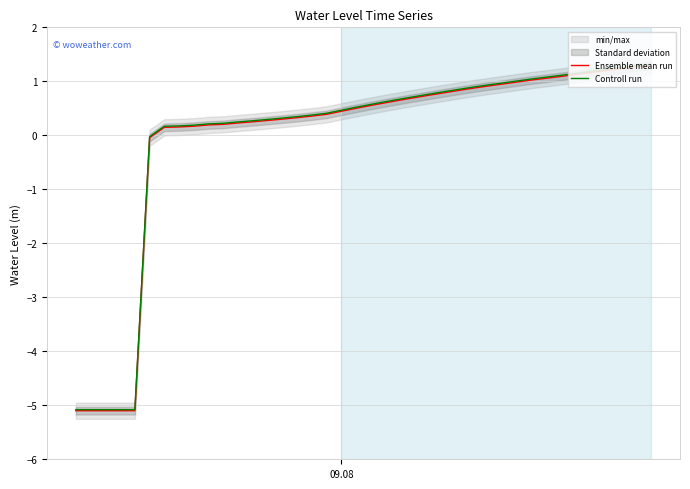

True or false: Ensemble mean run and Controll run intersect in this chart.

False